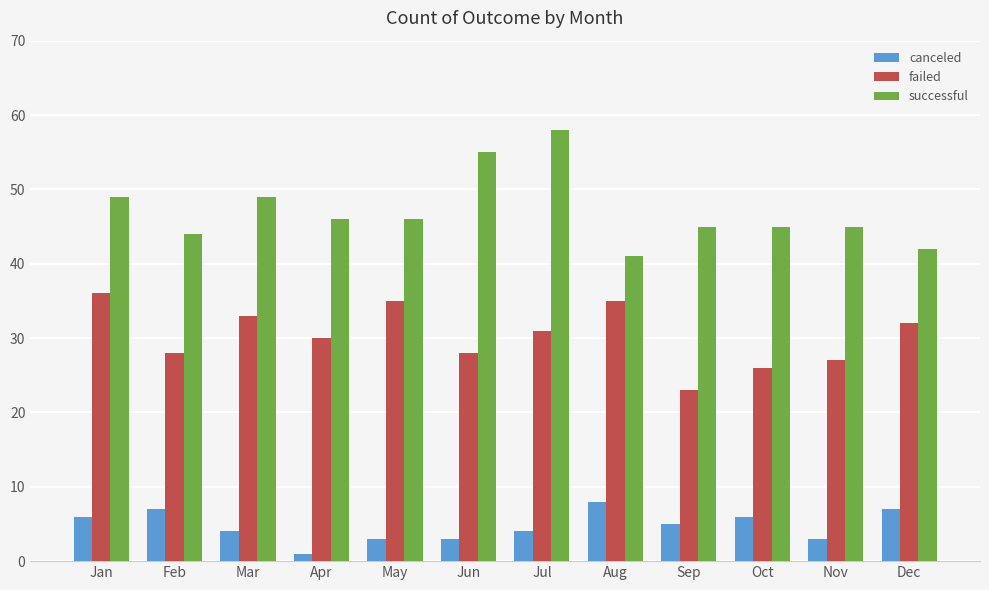

What is the total value across all series at Jun?

86